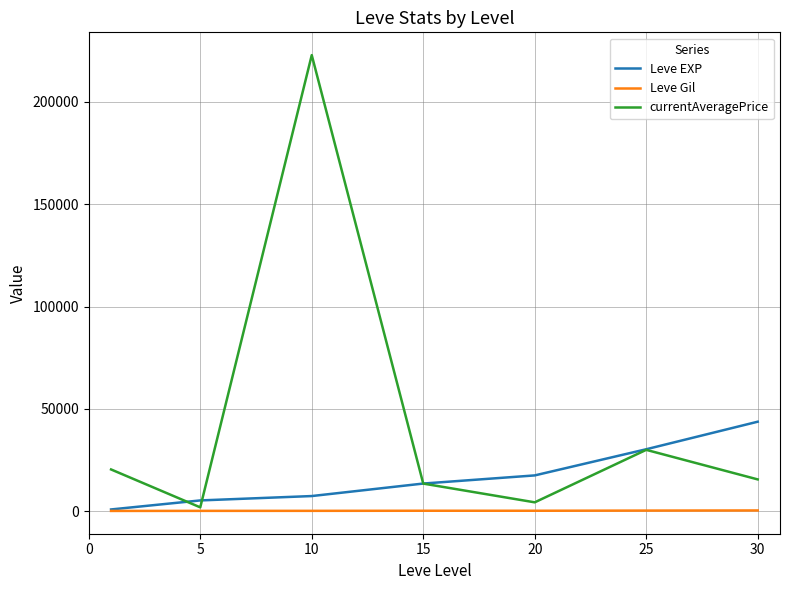

Which series has the largest total across all categories?

currentAveragePrice